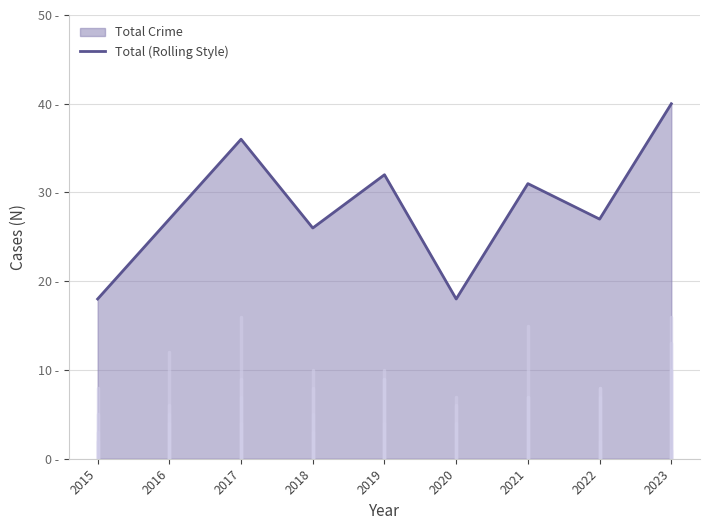

True or false: there are more than 0 points higher than both neighbors.

True